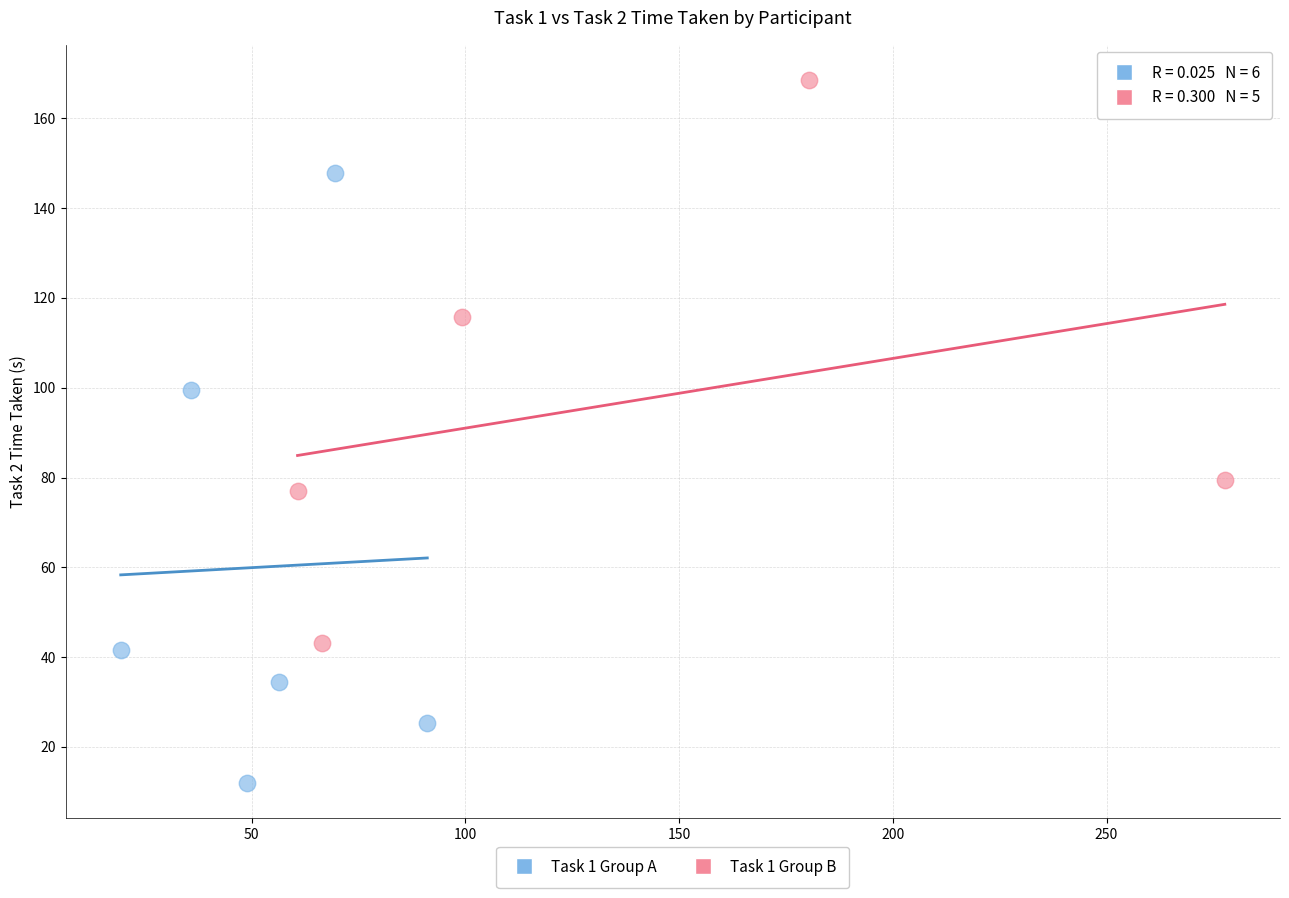

Which series reaches the maximum Y coordinate?

Task 1 Group B